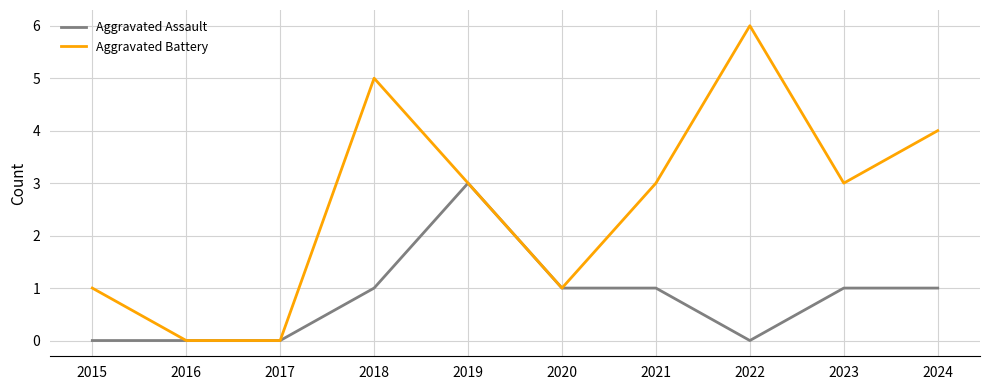

Does the chart have visible grid lines?

Yes